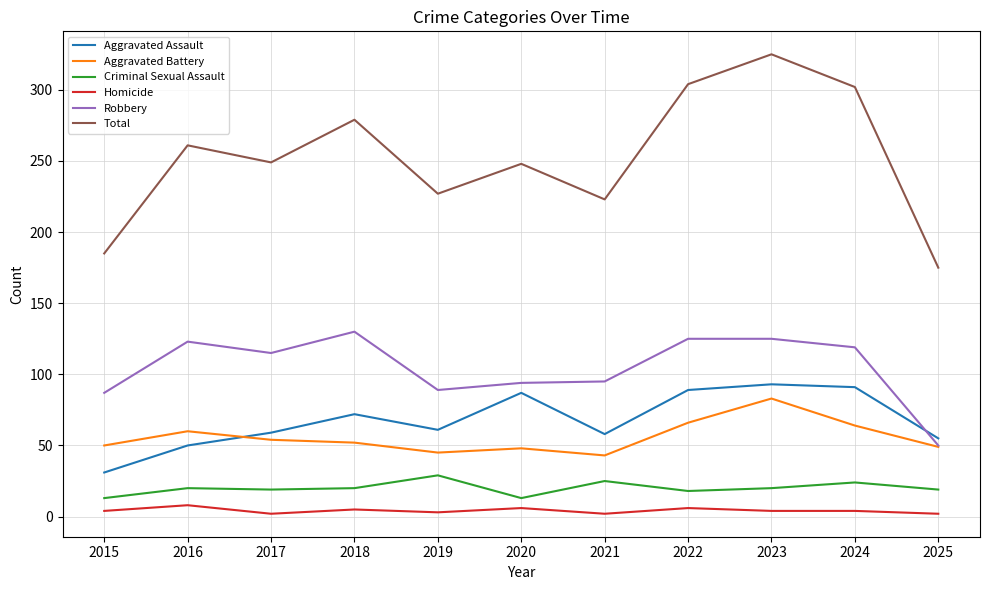

True or false: Aggravated Assault and Total cross at least once.

False